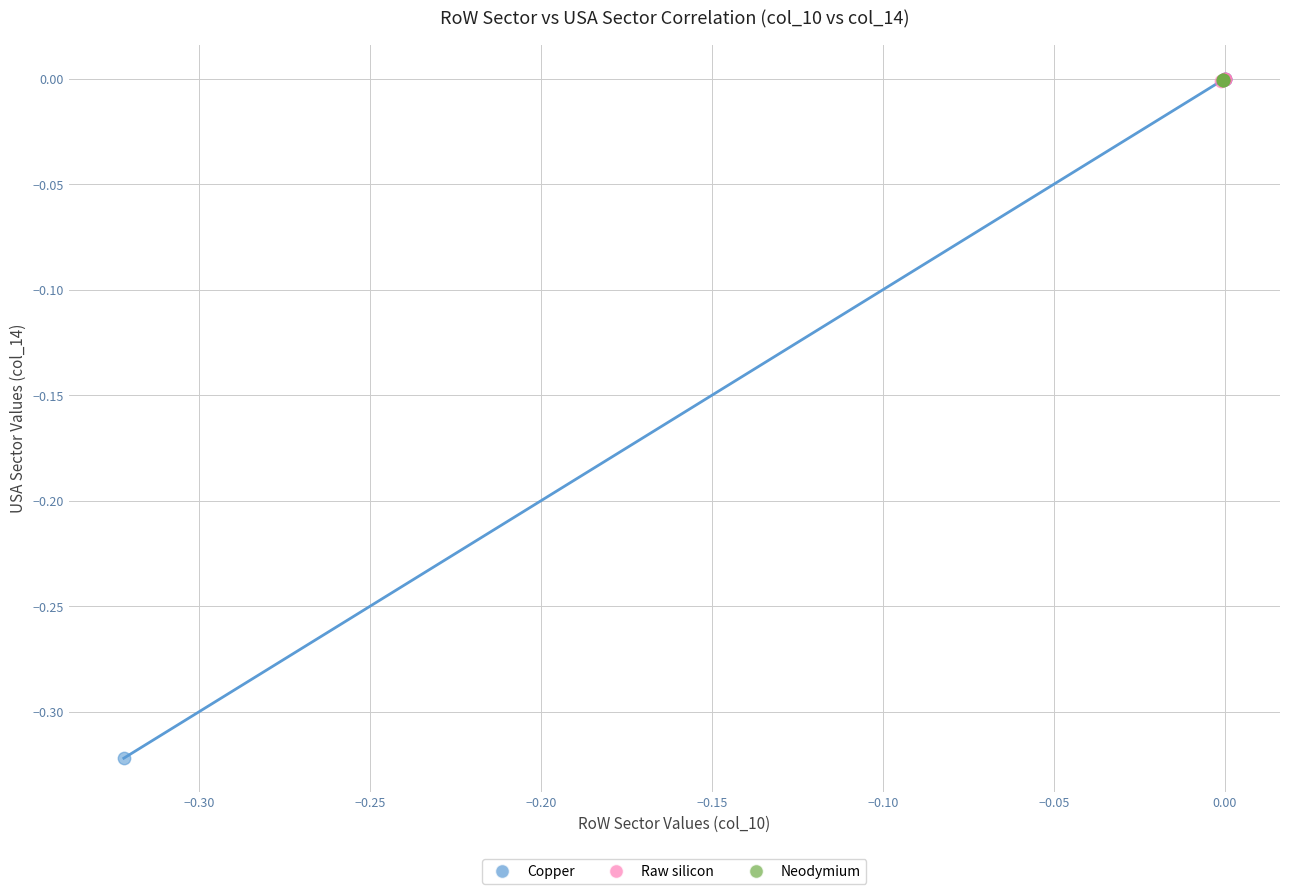

Which series reaches the minimum Y coordinate?

Copper